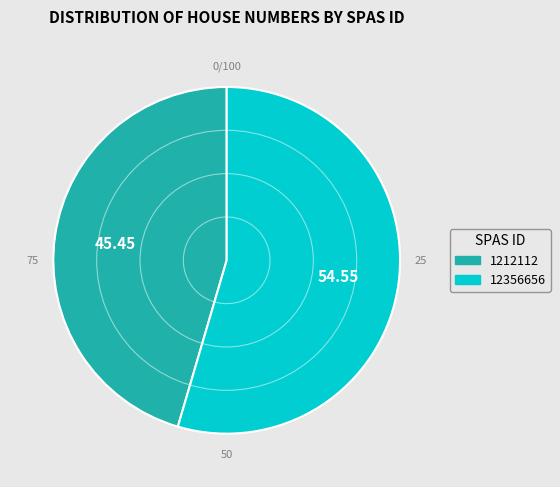

Is it true that 1212112 is 45% of the pie?

True